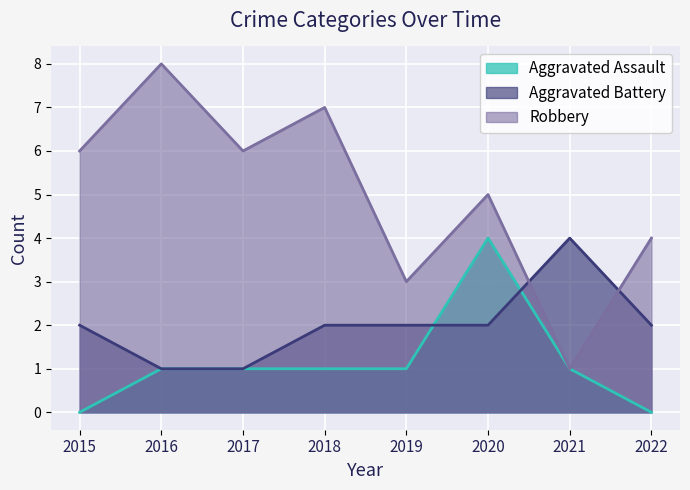

Count the Robbery values in the range 4 to 7.

5